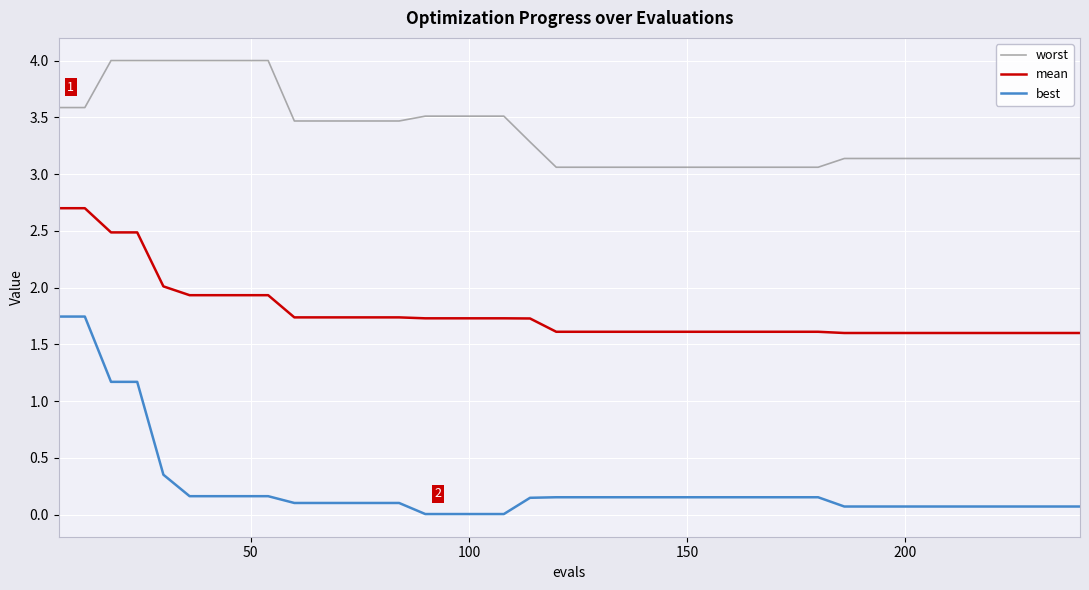

What is the maximum value shown in the chart?

4.0